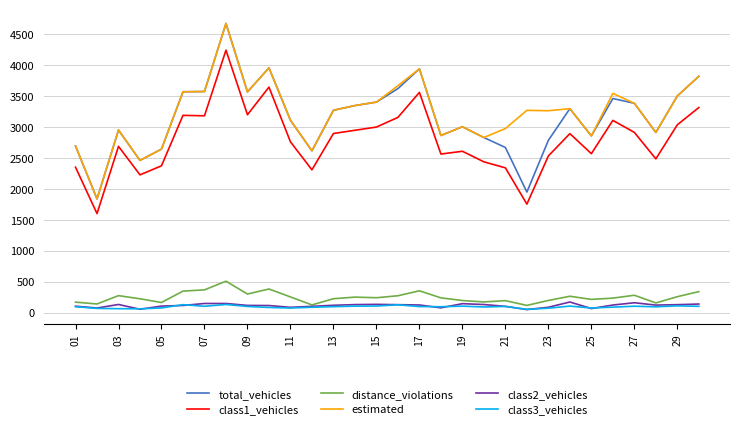

True or false: class1_vehicles and class2_vehicles intersect in this chart.

False